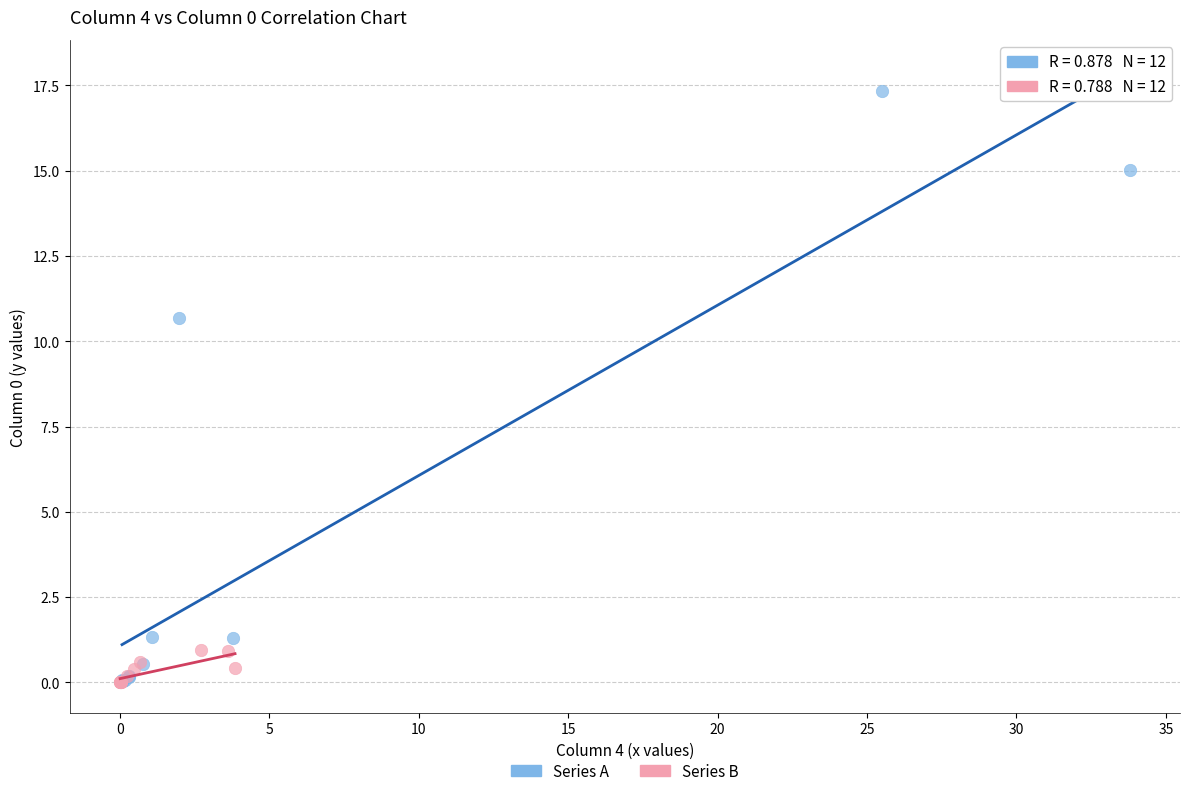

Which series has the largest Y range (max minus min)?

Series A